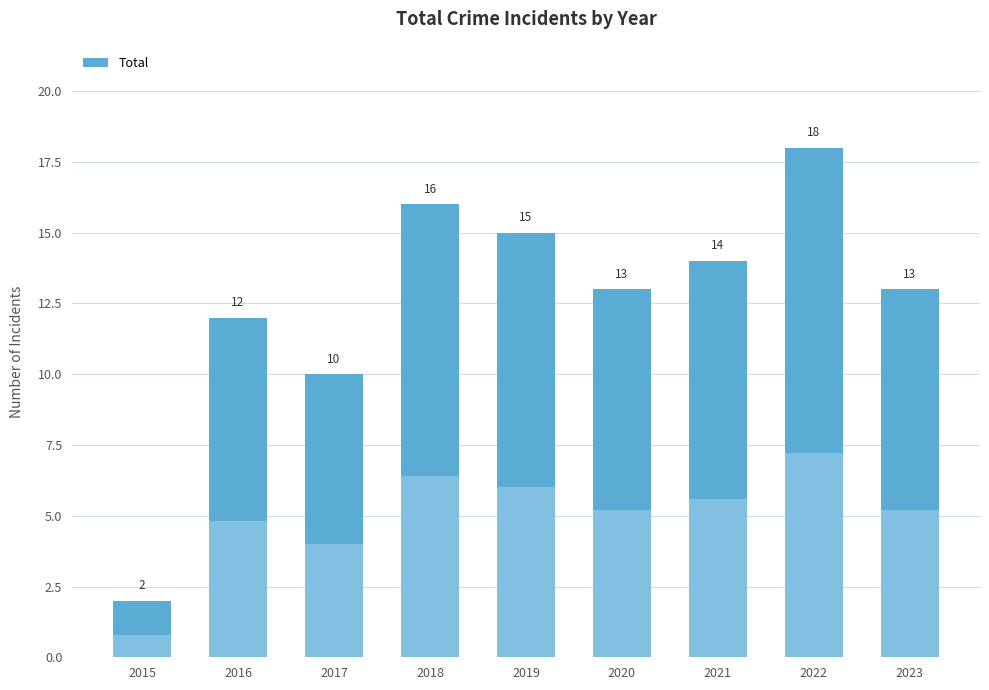

Count the number of values greater than 13.

4